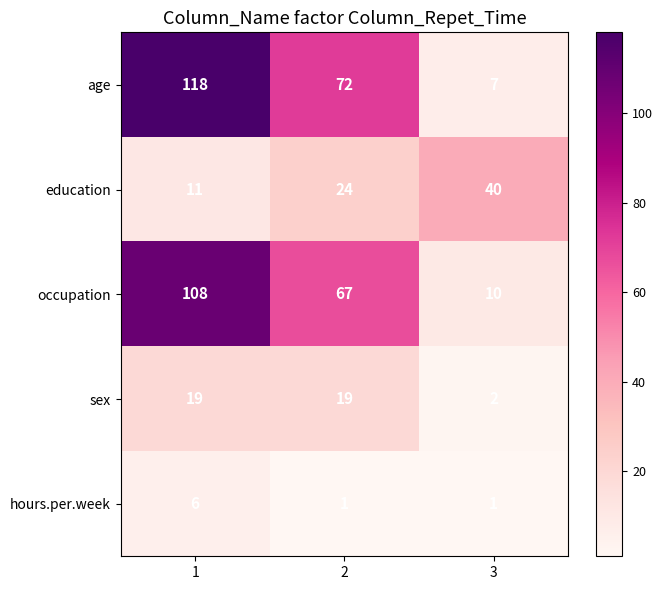

List the series in order of their peak value, highest first.

age, occupation, education, sex, hours.per.week